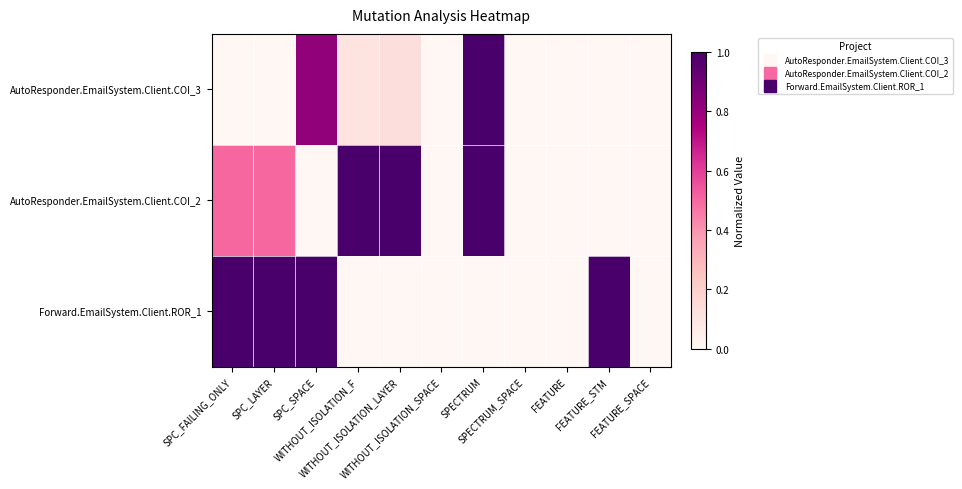

Reading left to right, transcribe all the data shown in this chart.

AutoResponder.EmailSystem.Client.COI_3: SPC_FAILING_ONLY=0.0	SPC_LAYER=0.0	SPC_SPACE=0.8	WITHOUT_ISOLATION_F=0.1	WITHOUT_ISOLATION_LAYER=0.1	WITHOUT_ISOLATION_SPACE=0.0	SPECTRUM=1.0	SPECTRUM_SPACE=0.0	FEATURE=0.0	FEATURE_STM=0.0	FEATURE_SPACE=0.0
AutoResponder.EmailSystem.Client.COI_2: SPC_FAILING_ONLY=0.5	SPC_LAYER=0.5	SPC_SPACE=0.0	WITHOUT_ISOLATION_F=1.0	WITHOUT_ISOLATION_LAYER=1.0	WITHOUT_ISOLATION_SPACE=0.0	SPECTRUM=1.0	SPECTRUM_SPACE=0.0	FEATURE=0.0	FEATURE_STM=0.0	FEATURE_SPACE=0.0
Forward.EmailSystem.Client.ROR_1: SPC_FAILING_ONLY=1.0	SPC_LAYER=1.0	SPC_SPACE=1.0	WITHOUT_ISOLATION_F=0.0	WITHOUT_ISOLATION_LAYER=0.0	WITHOUT_ISOLATION_SPACE=0.0	SPECTRUM=0.0	SPECTRUM_SPACE=0.0	FEATURE=0.0	FEATURE_STM=1.0	FEATURE_SPACE=0.0